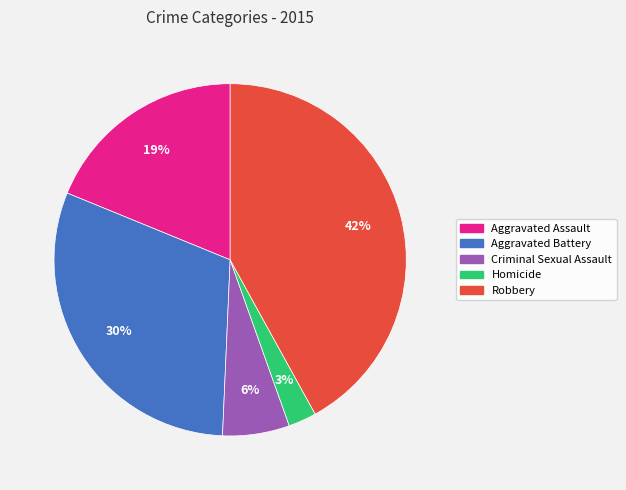

True or false: Aggravated Assault accounts for 19% of the total.

True